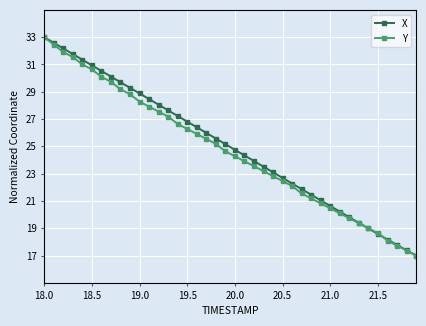

Reading left to right, what are all the values shown in this chart?

X: 33.0	32.6	32.2	31.8	31.3	30.9	30.5	30.1	29.7	29.3	28.9	28.5	28.0	27.6	27.2	26.8	26.4	26.0	25.6	25.2	24.7	24.3	23.9	23.5	23.1	22.7	22.3	21.9	21.5	21.0	20.6	20.2	19.8	19.4	19.0	18.6	18.2	17.8	17.4	17.0
Y: 33.0	32.5	31.9	31.5	31.0	30.6	30.1	29.7	29.2	28.8	28.3	27.9	27.5	27.2	26.6	26.3	25.9	25.5	25.2	24.6	24.3	23.9	23.5	23.2	22.8	22.5	22.1	21.5	21.2	20.8	20.5	20.1	19.7	19.4	19.0	18.6	18.1	17.7	17.4	17.0